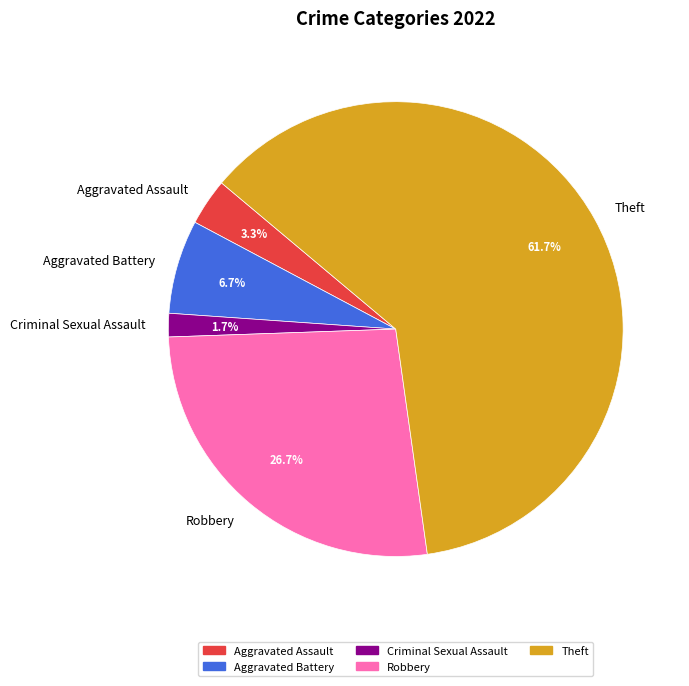

Count the number of slices in the pie.

5